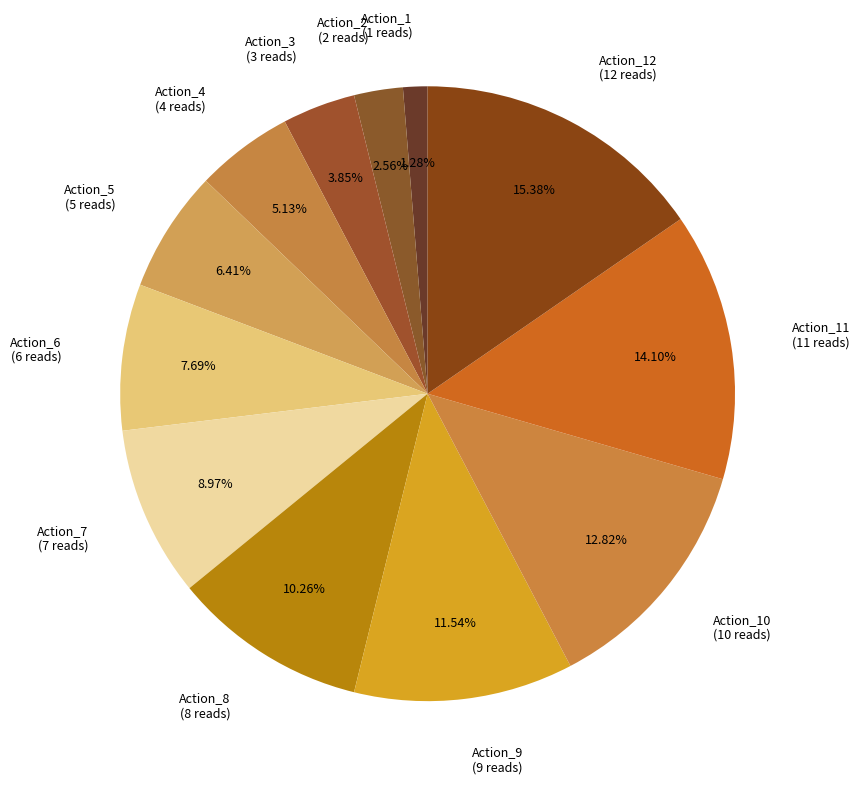

To the nearest percent, what portion does Action_10 represent?

13%